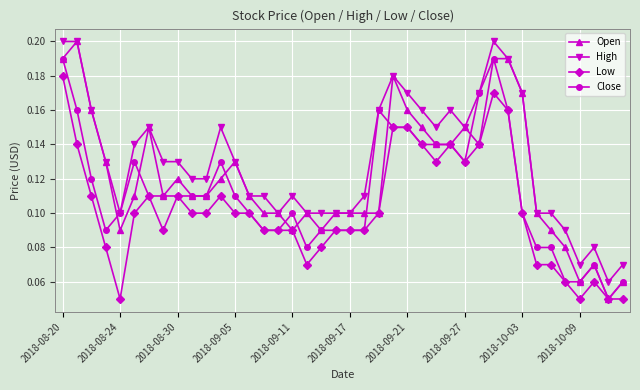

Count the High values in the range 0 to 1.

40